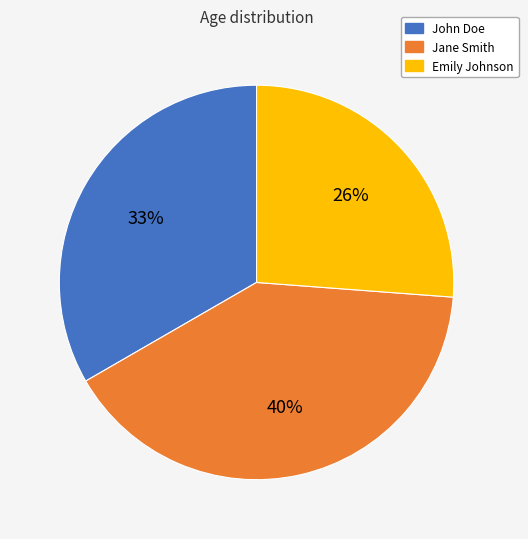

Is it true that Jane Smith is 31% of the pie?

False